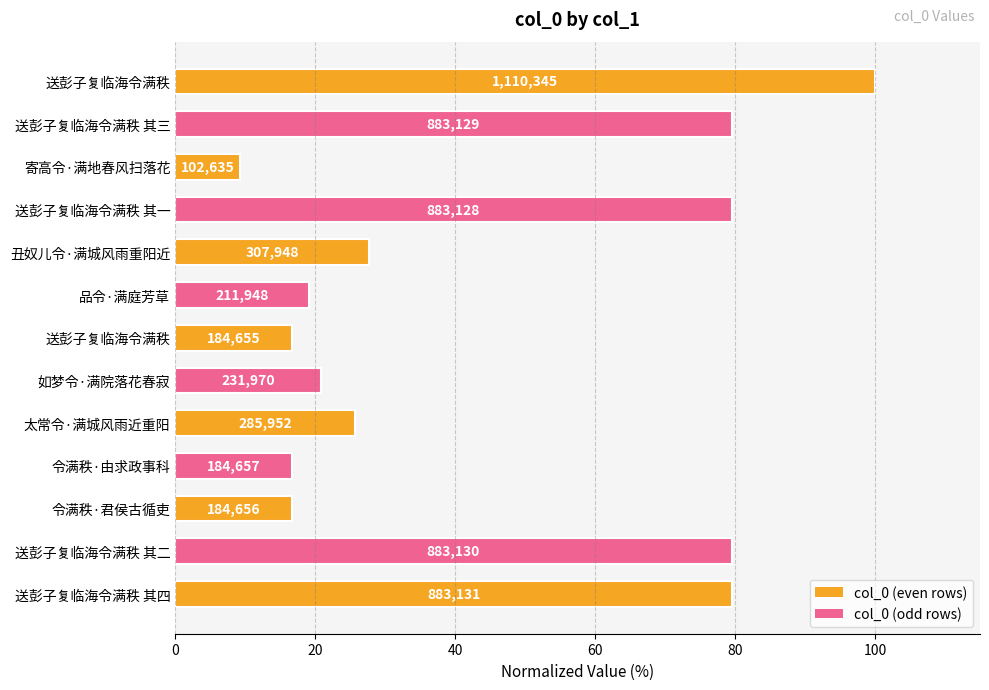

Between 送彭子复临海令满秩 其一 and 丑奴儿令·满城风雨重阳近, which is larger?

送彭子复临海令满秩 其一